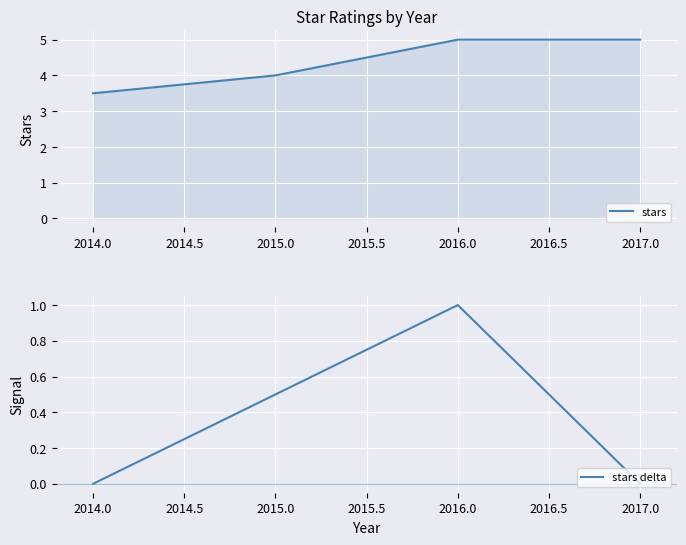

True or false: stars has more than 2 points higher than both neighbors.

False